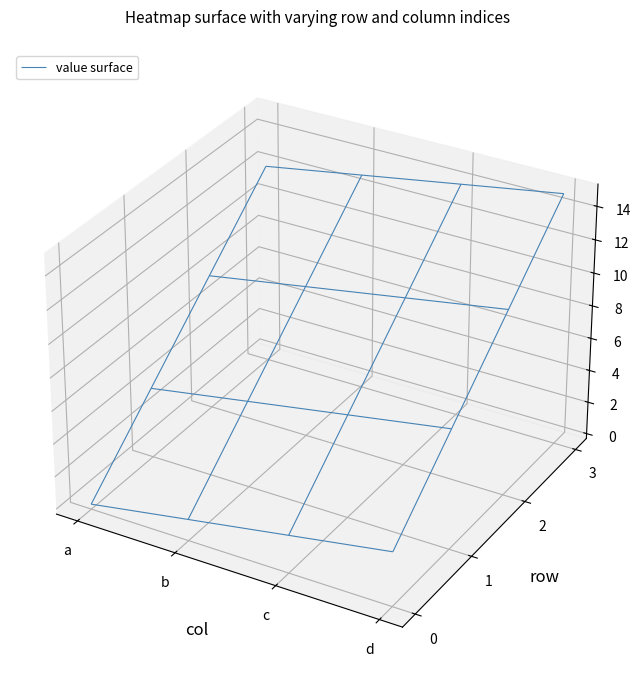

Reading left to right, what are all the values shown in this chart?

0: a=0	b=1	c=2	d=3
1: a=4	b=5	c=6	d=7
2: a=8	b=9	c=10	d=11
3: a=12	b=13	c=14	d=15